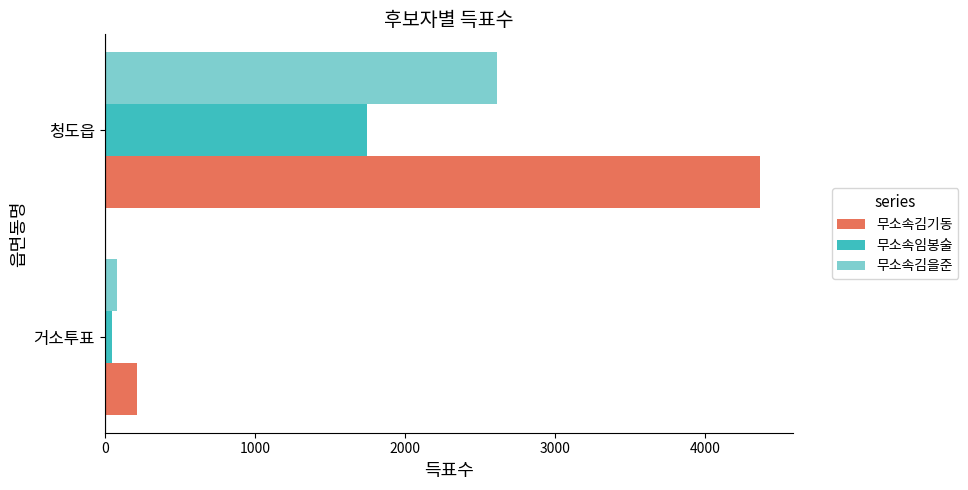

What is the average value of the 무소속김을준 series?

1348